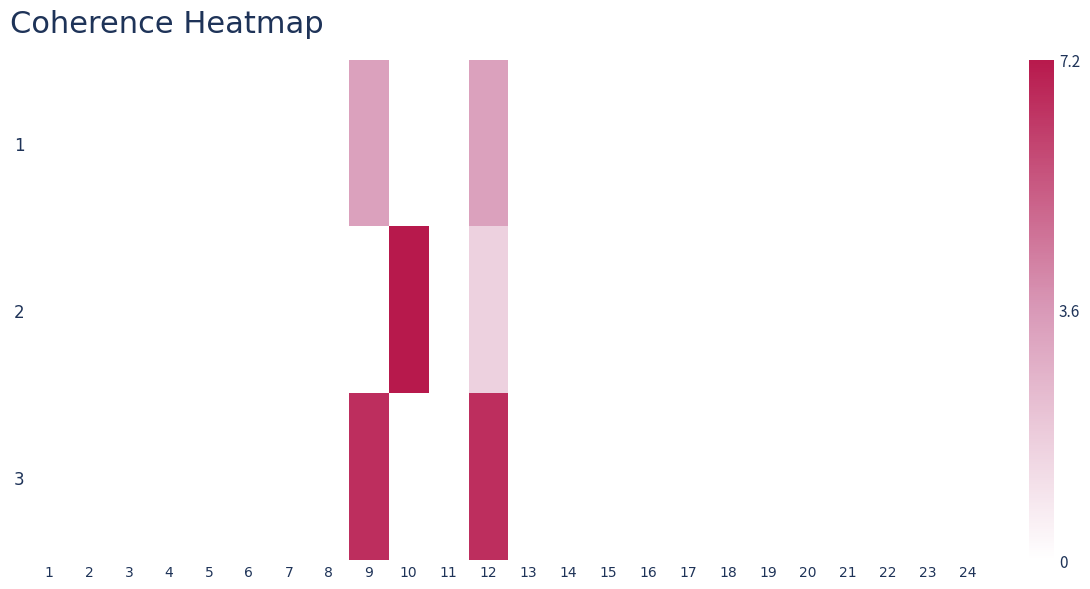

How many categories are shown in the chart?

24